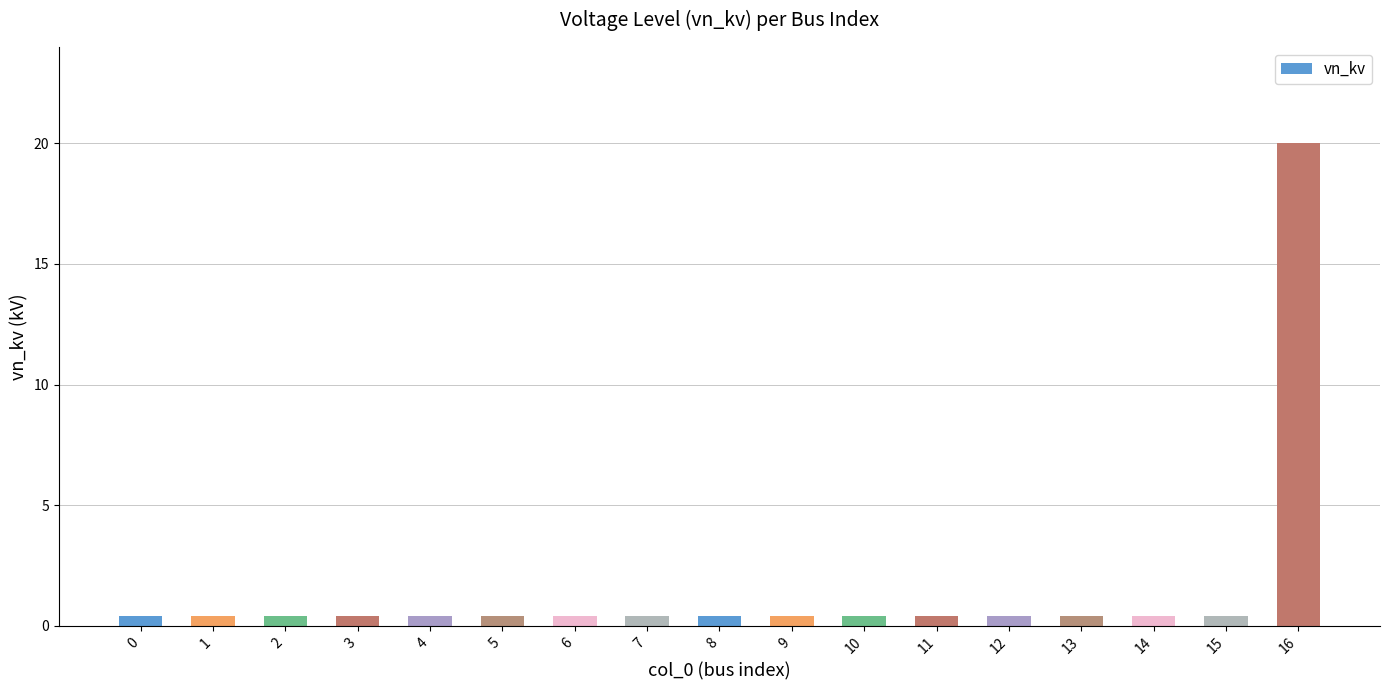

The value at 16 is 29.9. True or false?

False